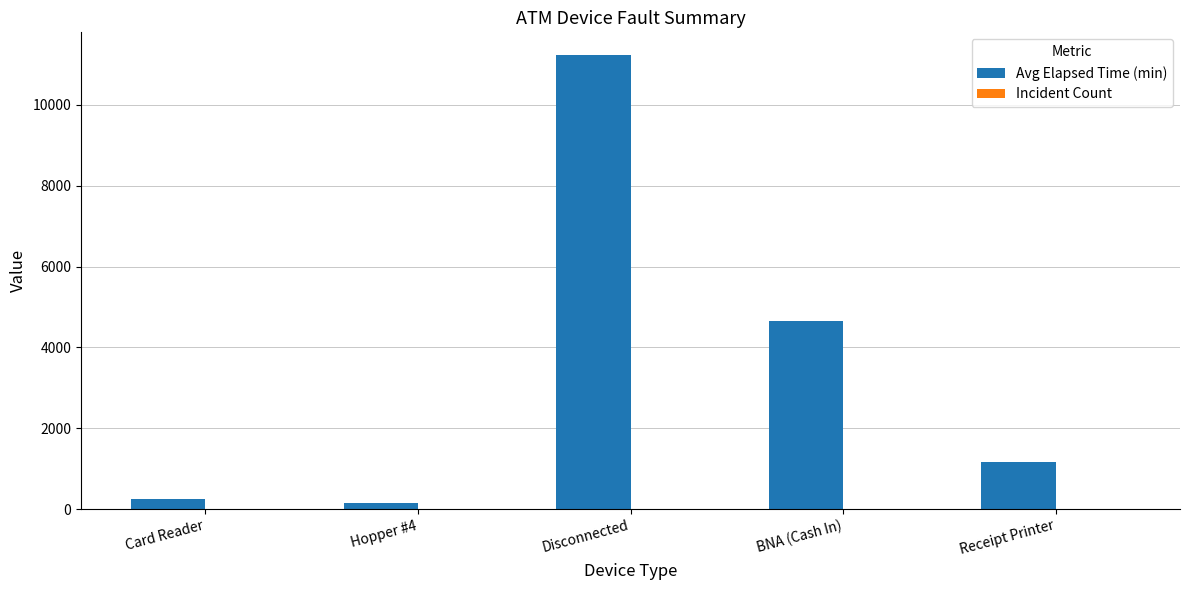

At which category does the chart reach its peak across all series?

Disconnected